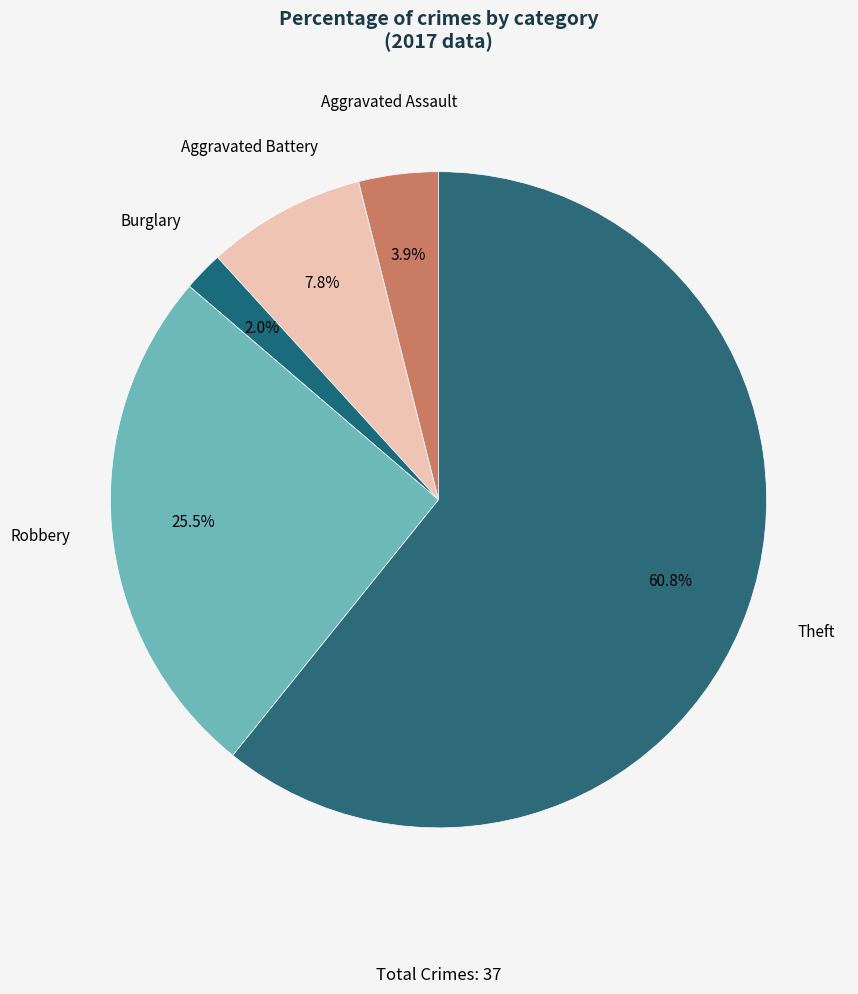

To the nearest percent, what is the combined percentage of Robbery and Aggravated Battery?

33%